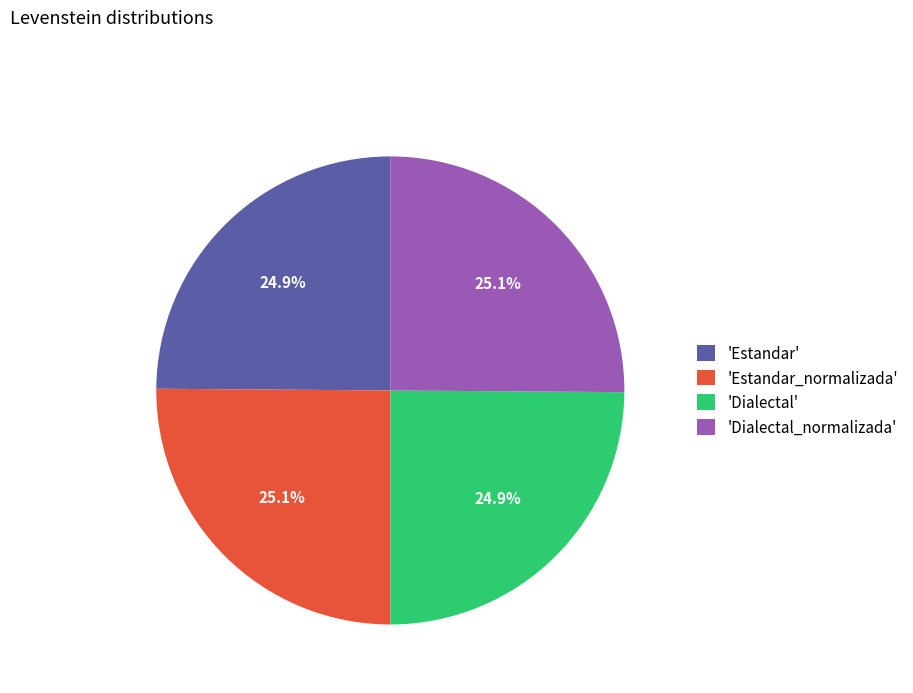

How many slices are in this pie chart?

4